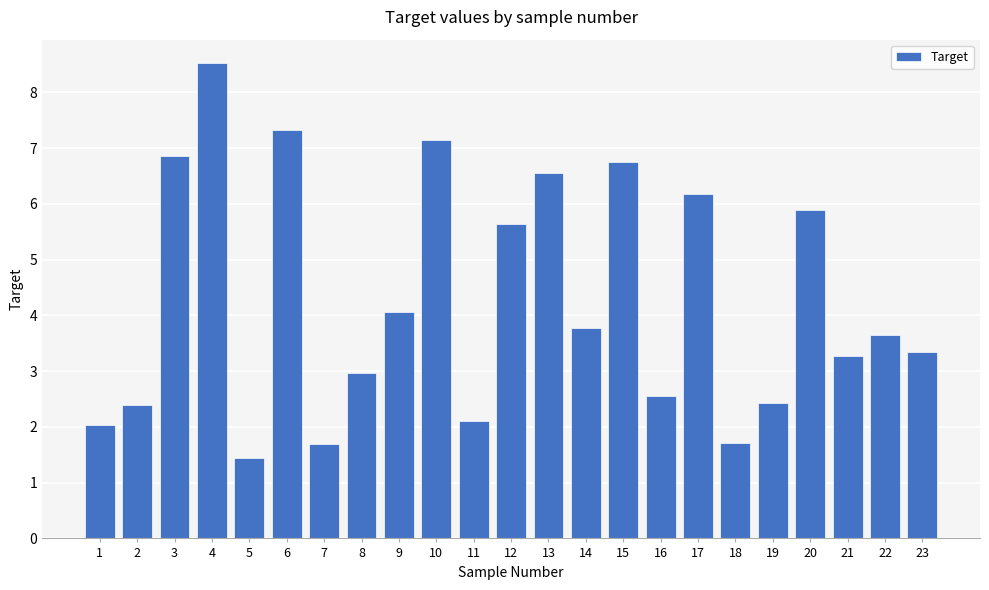

What is the difference between the maximum and minimum values?

7.1